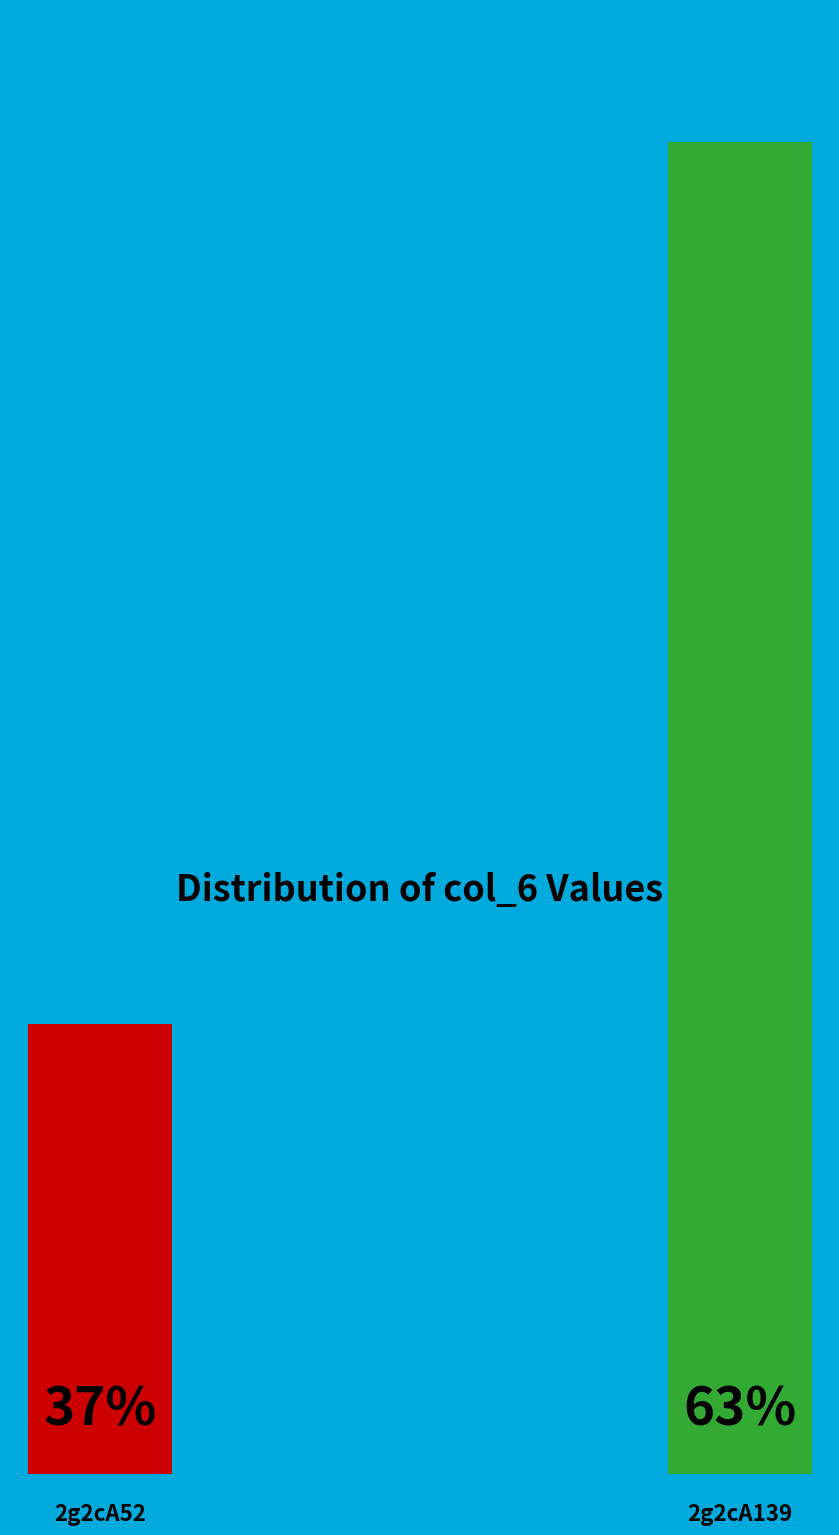

True or false: 2g2cA52 accounts for 48% of the total.

False